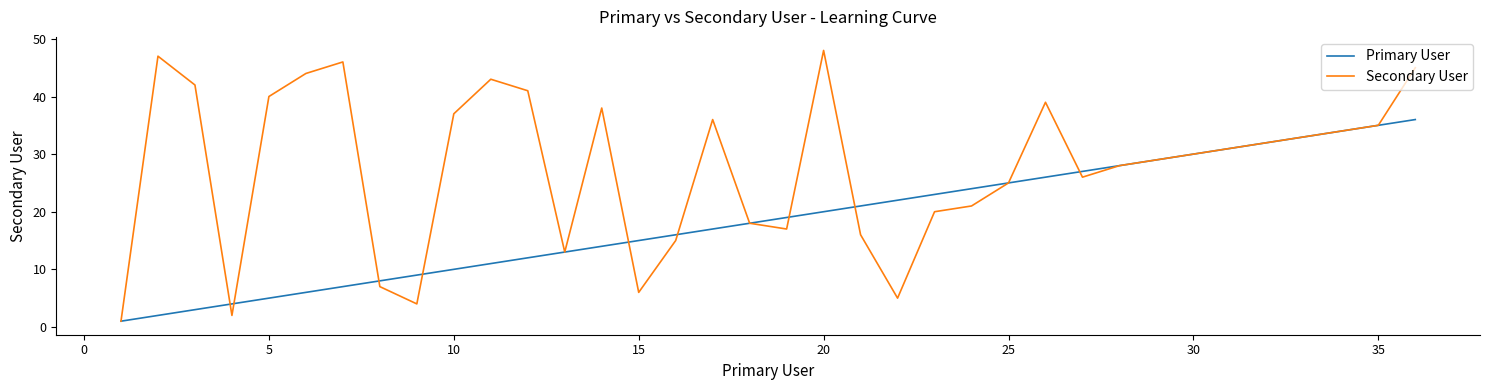

List the series in order of their peak value, highest first.

Secondary User, Primary User